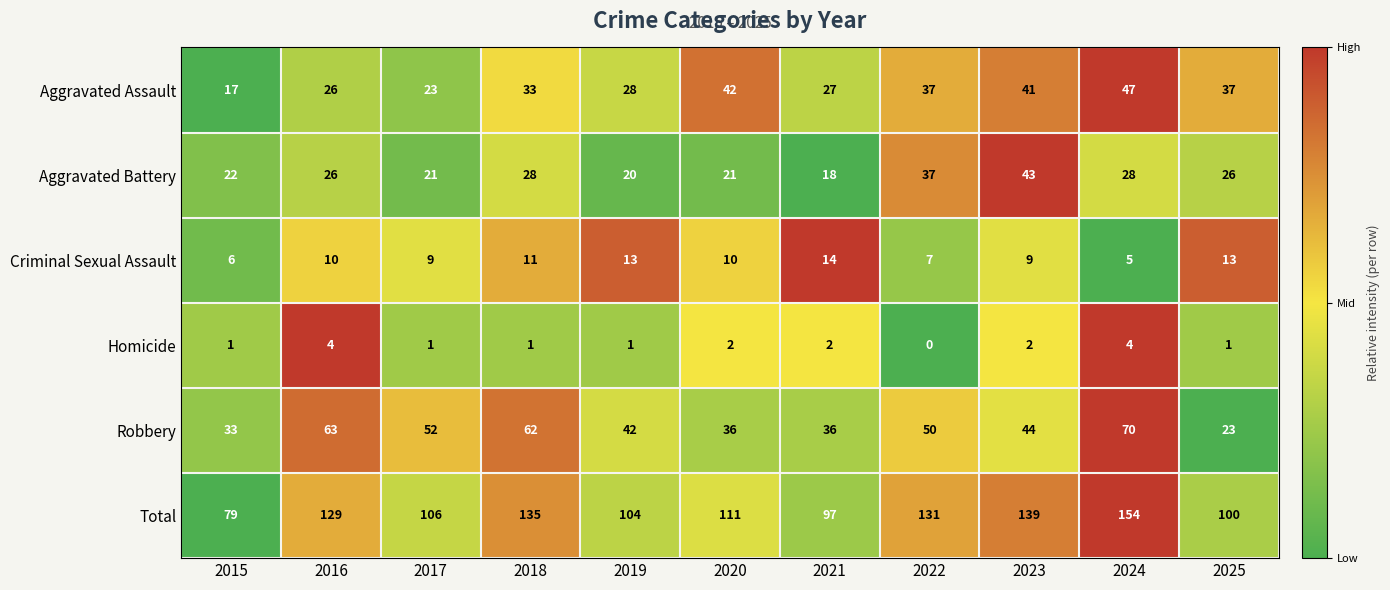

Which series changed the most between 2017 and 2020?

Aggravated Assault